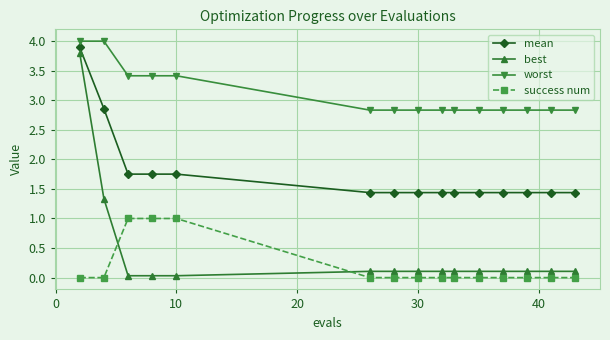

True or false: best and mean cross at least once.

False